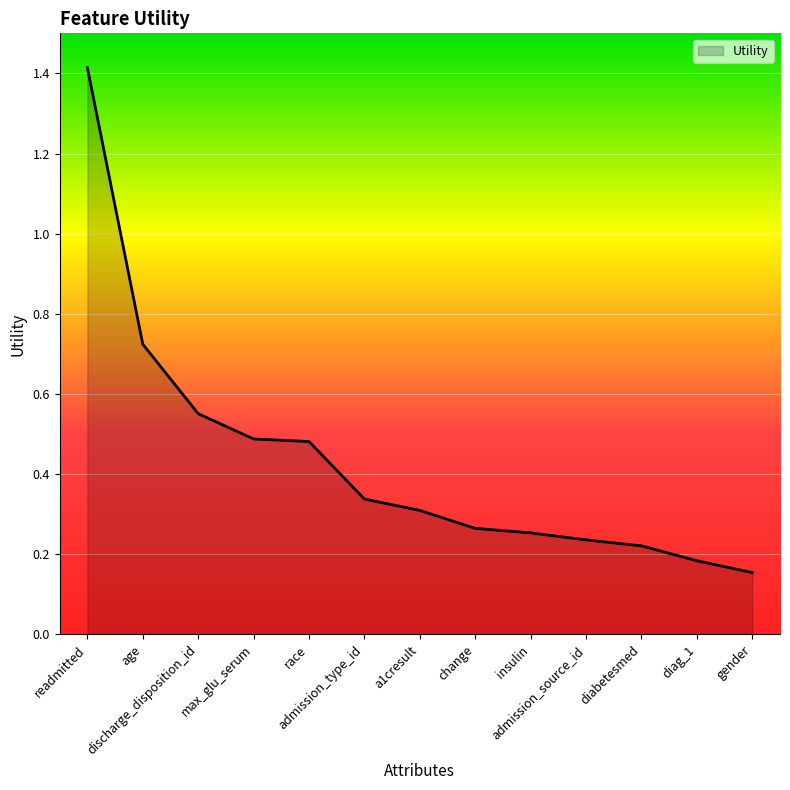

Which has a higher value, admission_type_id or race?

race